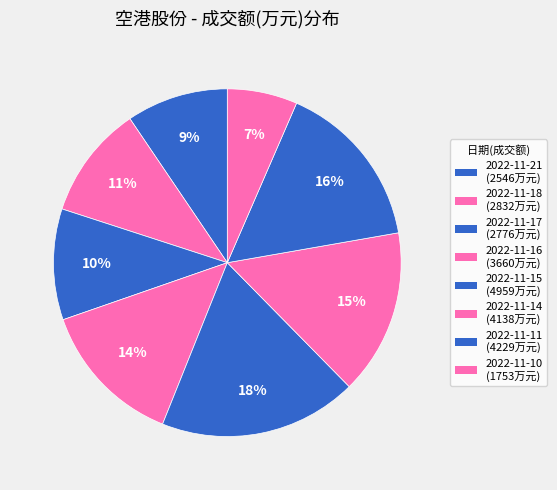

Which slice is the largest?

2022-11-15